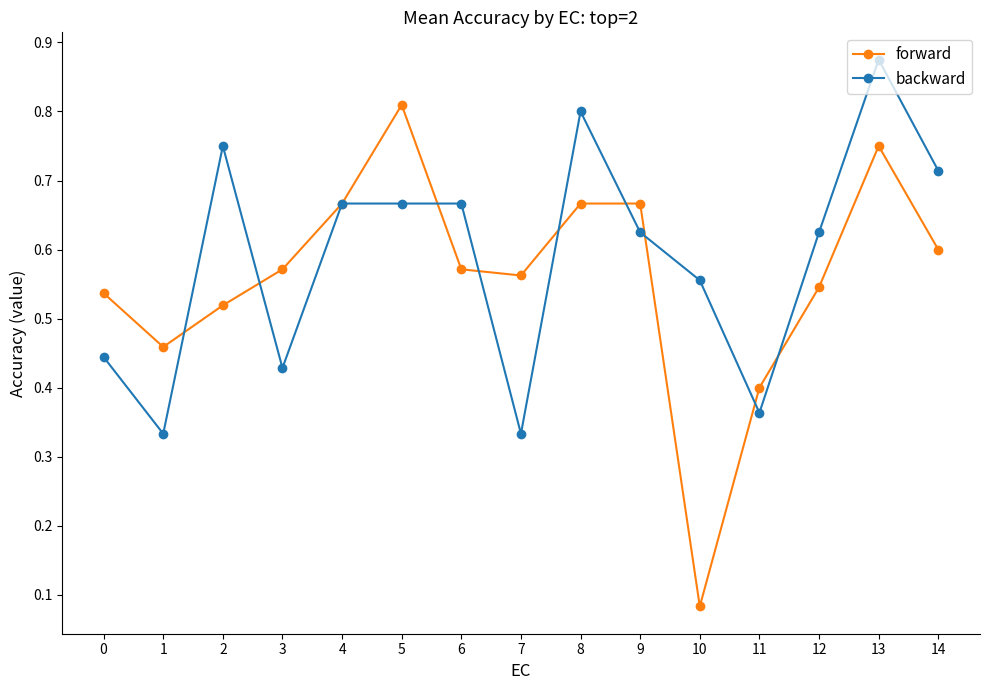

At how many categories does at least one series exceed 0?

15